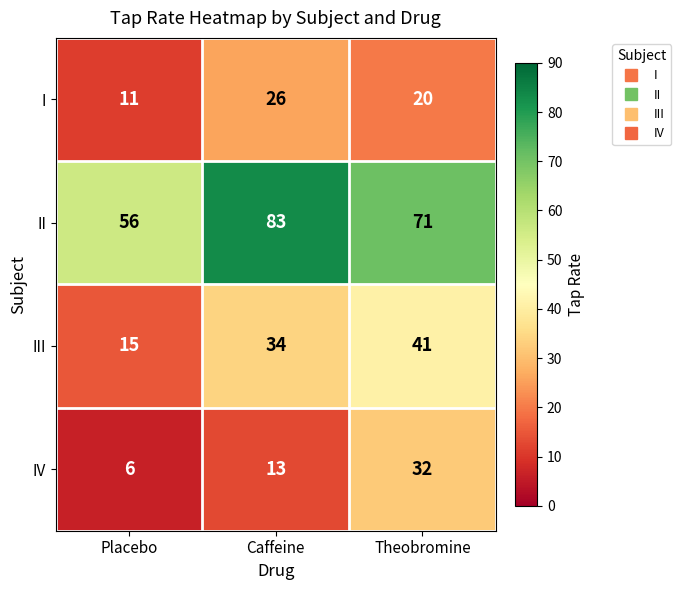

The value of IV at Placebo is 6. True or false?

True